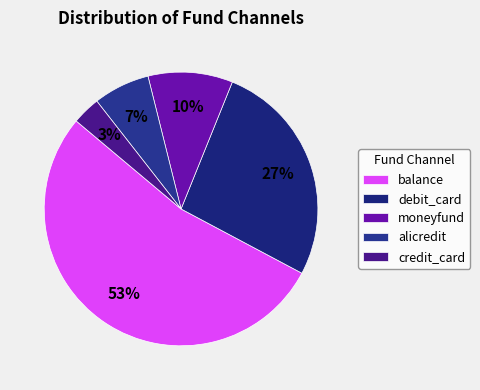

True or false: debit_card accounts for 16% of the total.

False